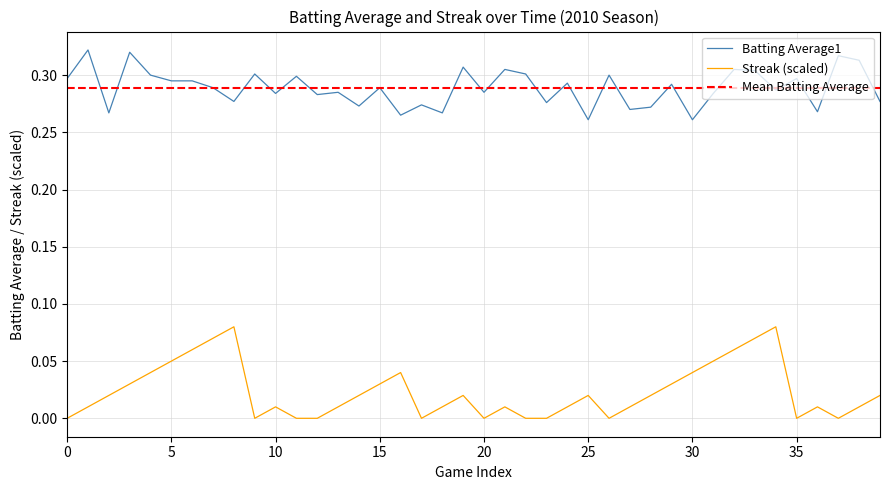

What is the average value of the batting_avg series?

0.3